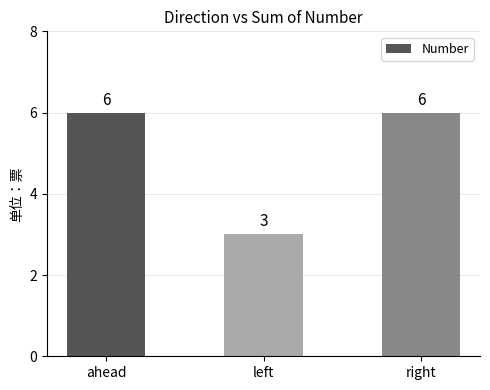

What is the difference between the maximum and minimum values?

3